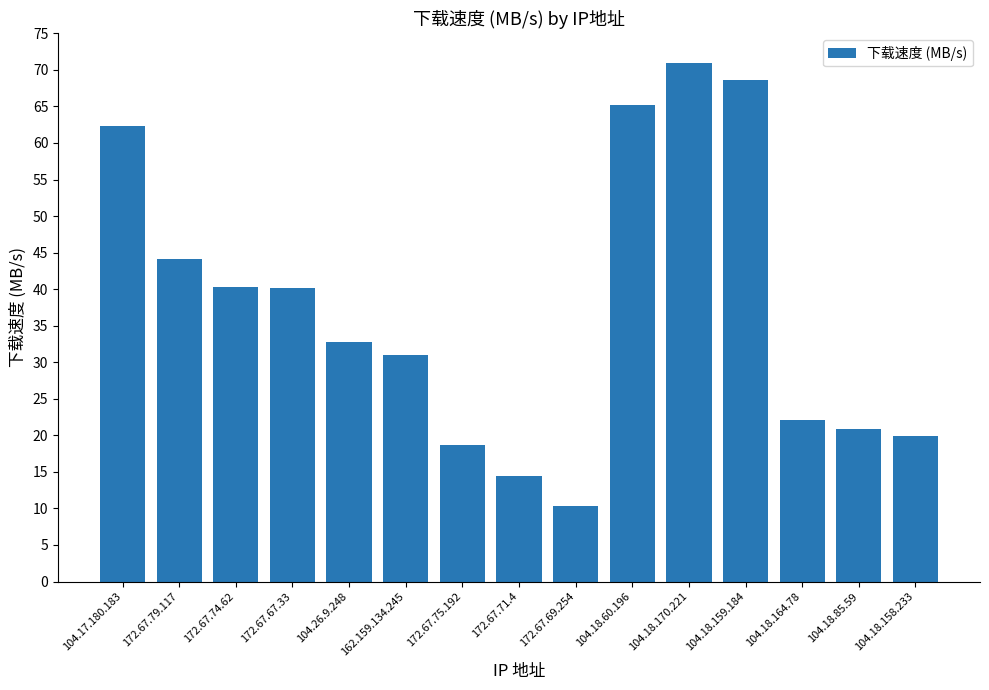

Which has a higher value, 104.18.159.184 or 104.18.170.221?

104.18.170.221